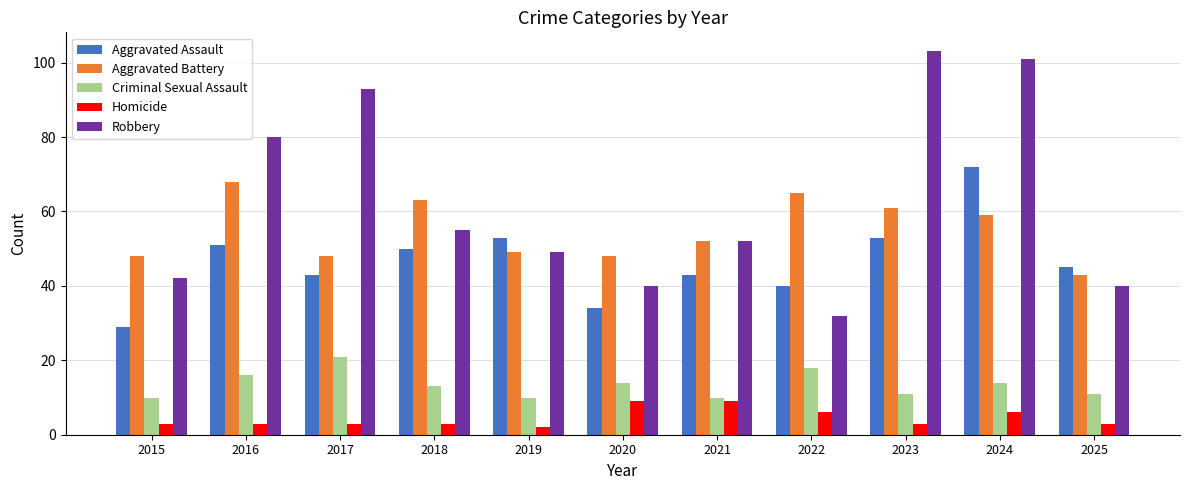

How many categories are shown in the chart?

11